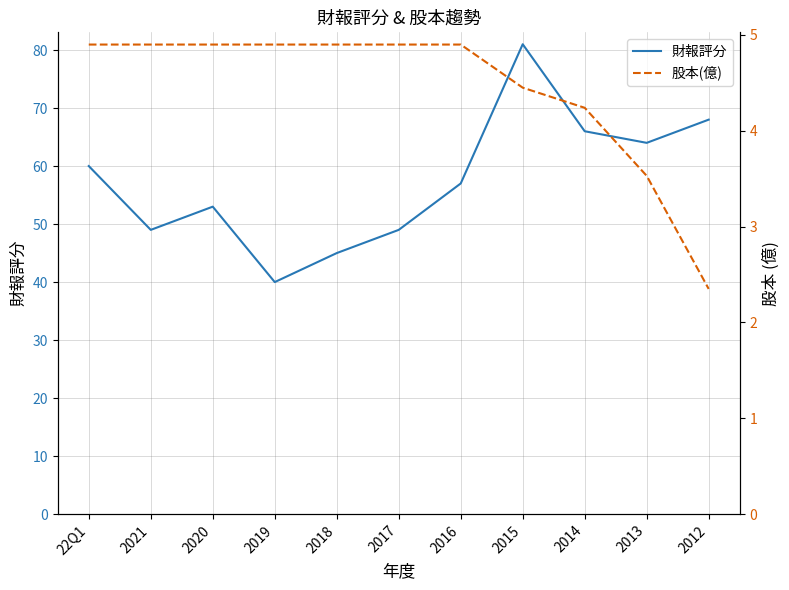

How many lines are shown in the chart?

2